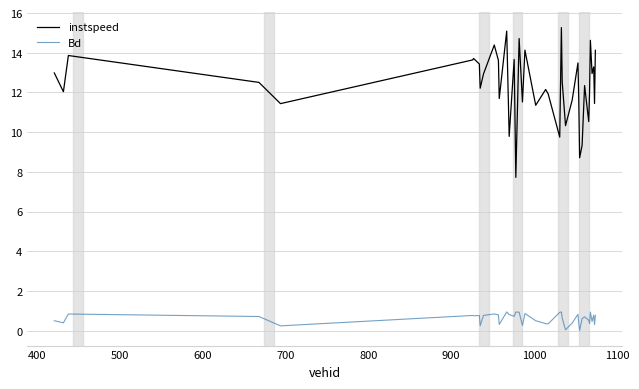

Which series has the widest spread of values?

instspeed